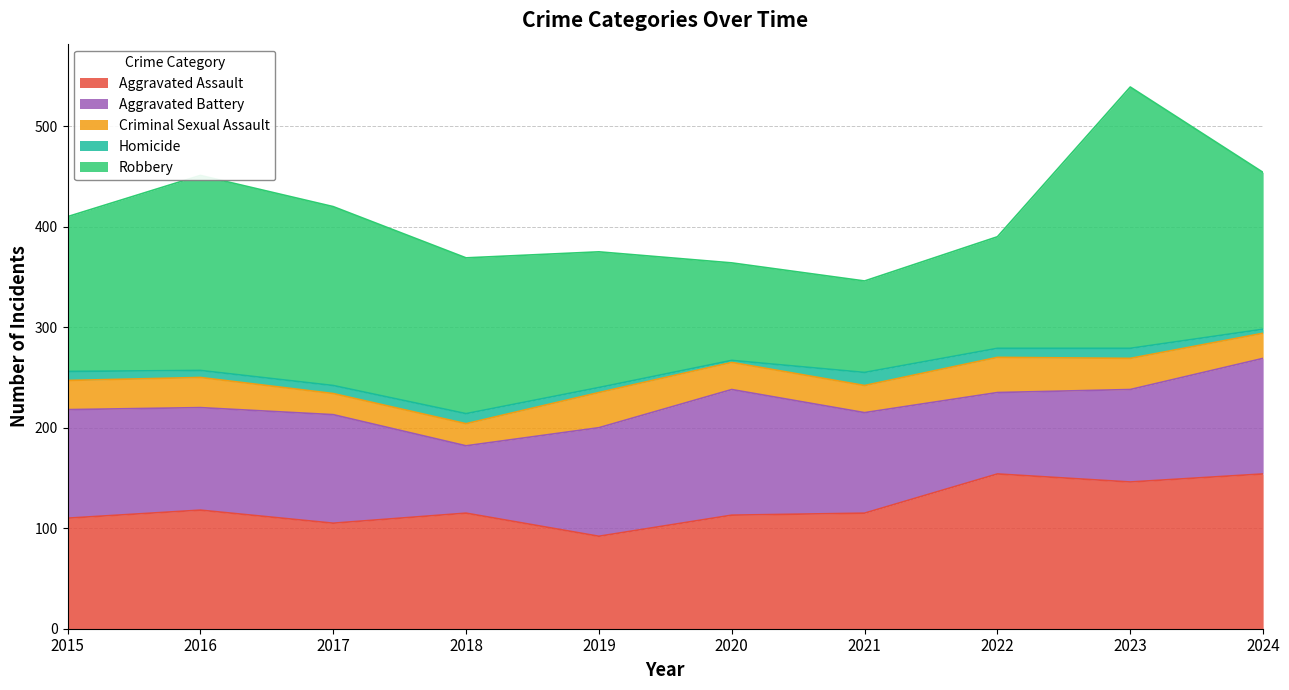

What is the highest value of the Homicide series?

13